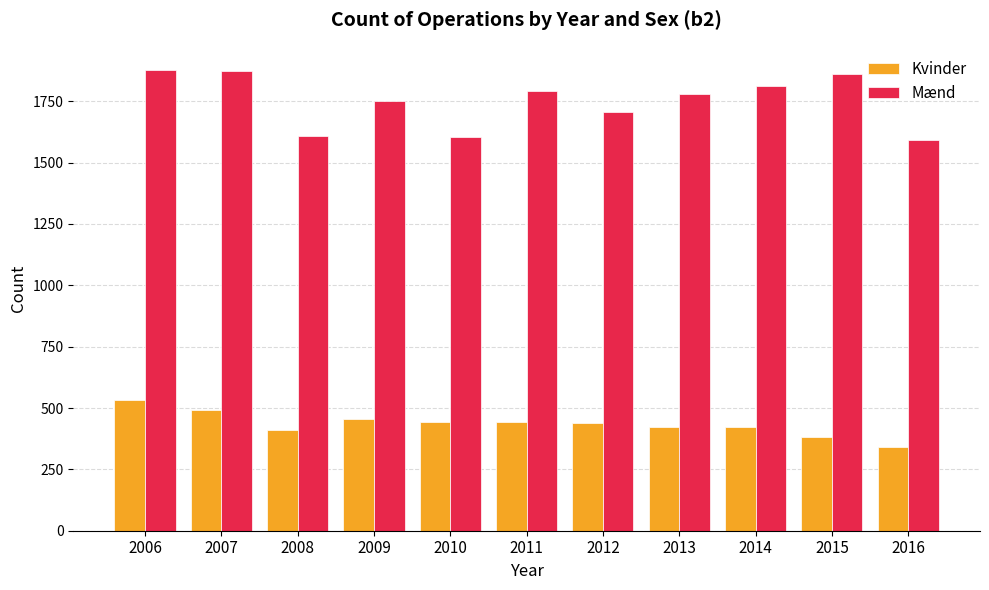

What is the smallest value displayed?

343